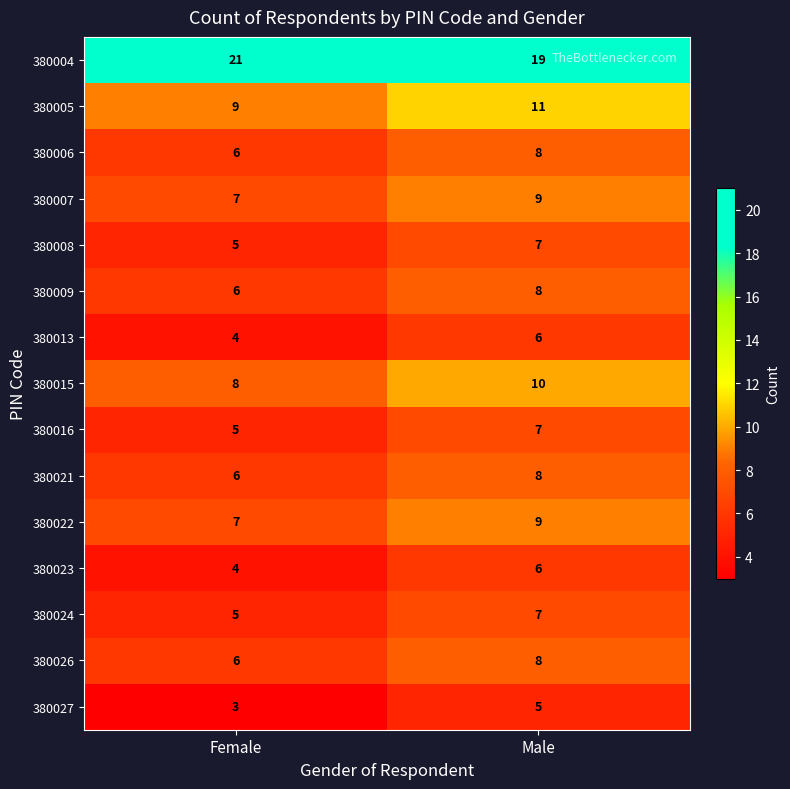

Reading right to left, transcribe all the data shown in this chart.

380004: Male=19	Female=21
380005: Male=11	Female=9
380006: Male=8	Female=6
380007: Male=9	Female=7
380008: Male=7	Female=5
380009: Male=8	Female=6
380013: Male=6	Female=4
380015: Male=10	Female=8
380016: Male=7	Female=5
380021: Male=8	Female=6
380022: Male=9	Female=7
380023: Male=6	Female=4
380024: Male=7	Female=5
380026: Male=8	Female=6
380027: Male=5	Female=3